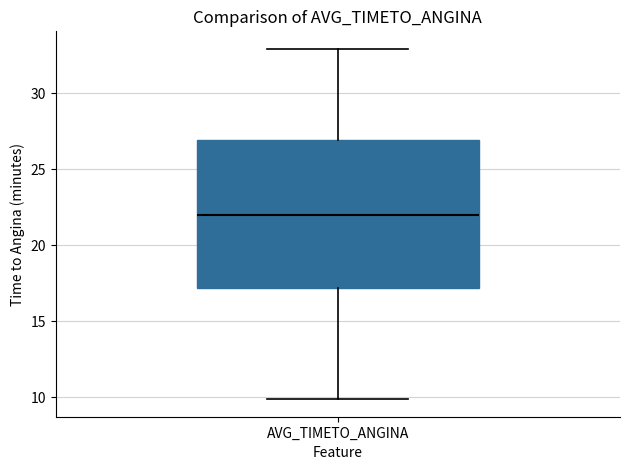

Where is the upper edge of the box for AVG_TIMETO_ANGINA on the y-axis? The values are not printed on the chart, so give them approximately, as read against the axis.

27